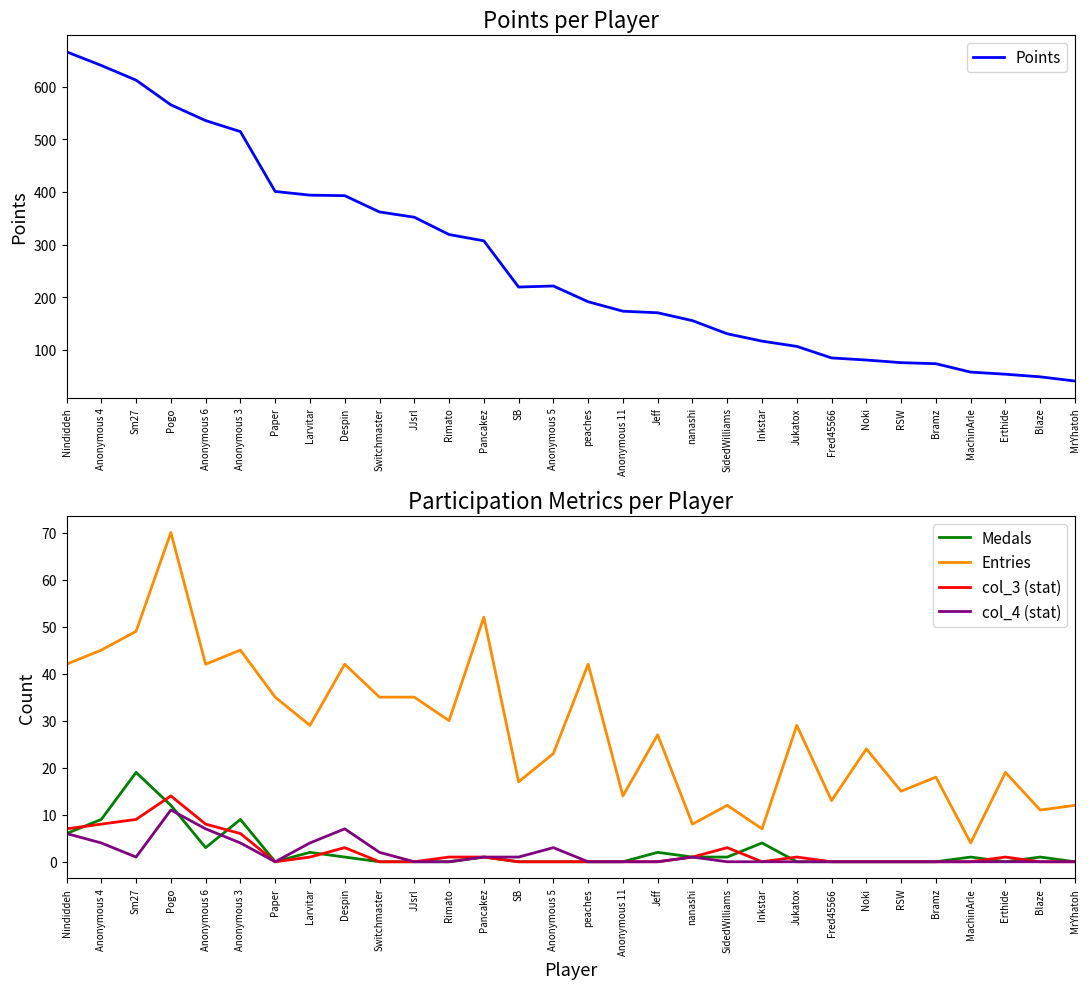

True or false: Points and col_3 (stat) intersect in this chart.

False